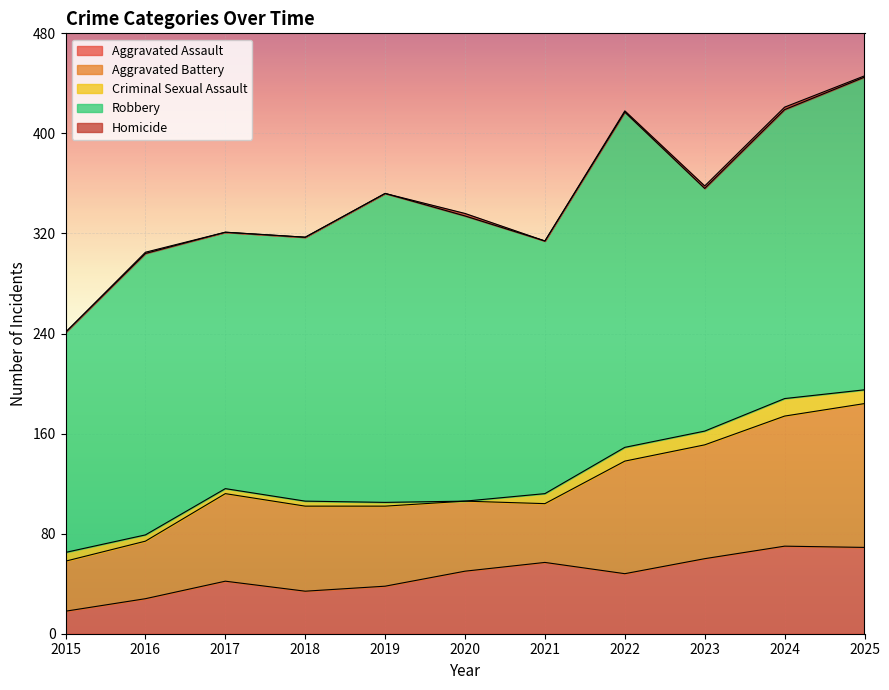

What are all the series names shown in the legend?

Aggravated Assault, Aggravated Battery, Criminal Sexual Assault, Robbery, Homicide